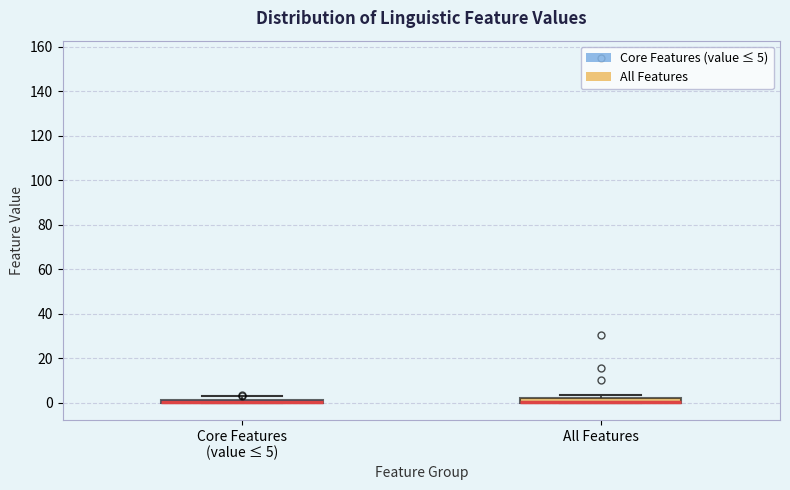

Where is the upper edge of the box for Core Features (value ≤ 5) on the y-axis? The values are not printed on the chart, so give them approximately, as read against the axis.

2